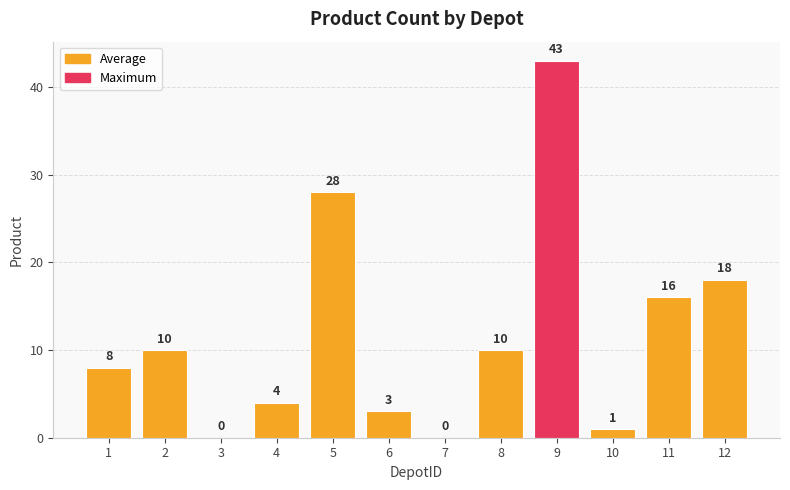

True or false: the data shows 4 at 4.

True